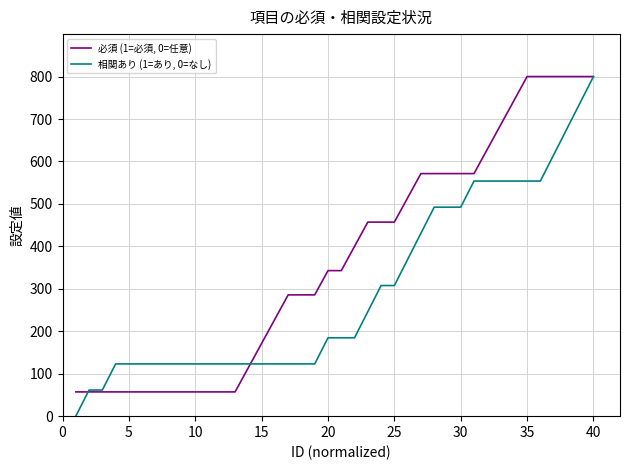

What is the greatest value displayed?

800.0